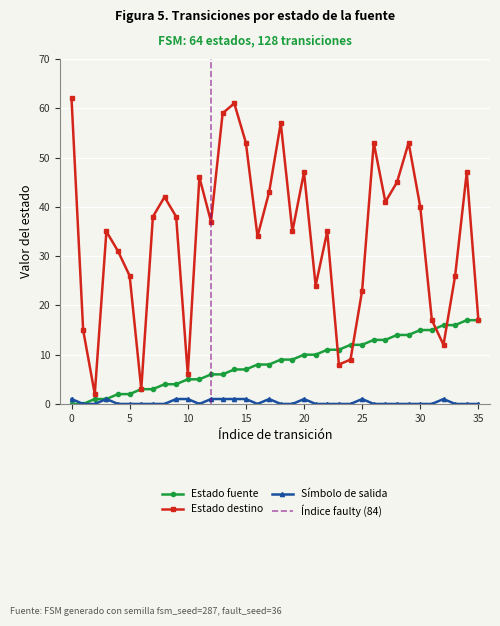

Reading left to right, extract all data points from this chart.

source_state: 0	0	1	1	2	2	3	3	4	4	5	5	6	6	7	7	8	8	9	9	10	10	11	11	12	12	13	13	14	14	15	15	16	16	17	17
destination_state: 62	15	2	35	31	26	3	38	42	38	6	46	37	59	61	53	34	43	57	35	47	24	35	8	9	23	53	41	45	53	40	17	12	26	47	17
output_symbol: 1	0	0	1	0	0	0	0	0	1	1	0	1	1	1	1	0	1	0	0	1	0	0	0	0	1	0	0	0	0	0	0	1	0	0	0